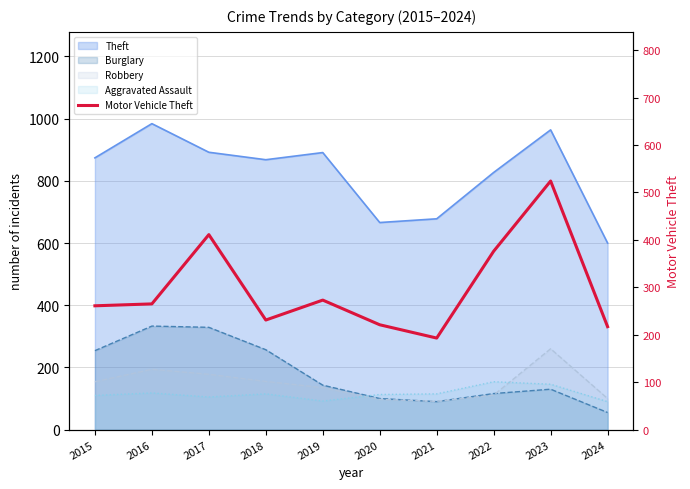

List the labels in order of value, largest first.

2023, 2017, 2022, 2019, 2016, 2015, 2018, 2020, 2024, 2021